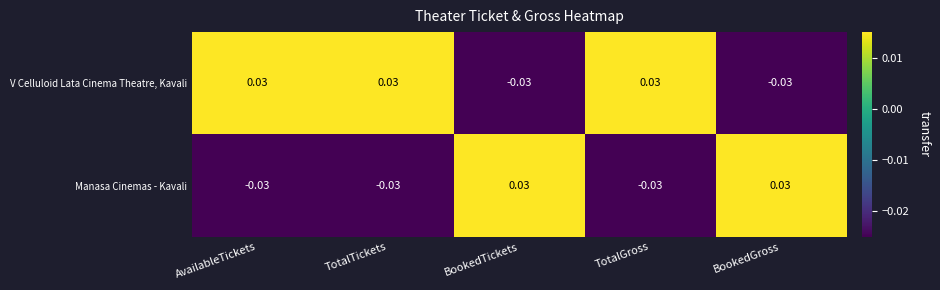

At TotalGross, list the series in order from smallest to largest.

Manasa Cinemas - Kavali, V Celluloid Lata Cinema Theatre, Kavali